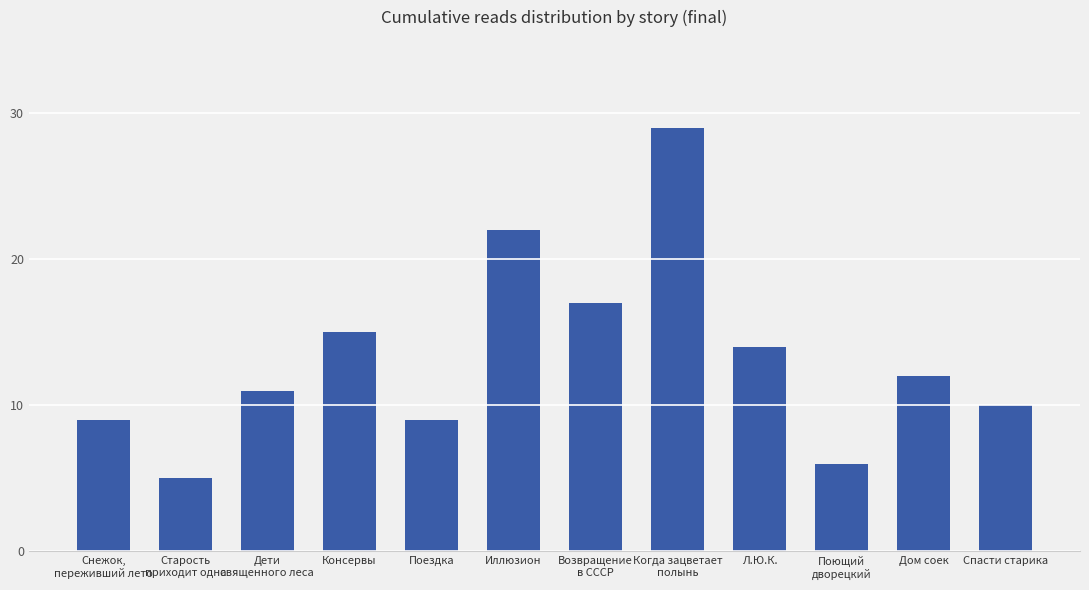

True or false: the data shows 15 at Поездка.

False